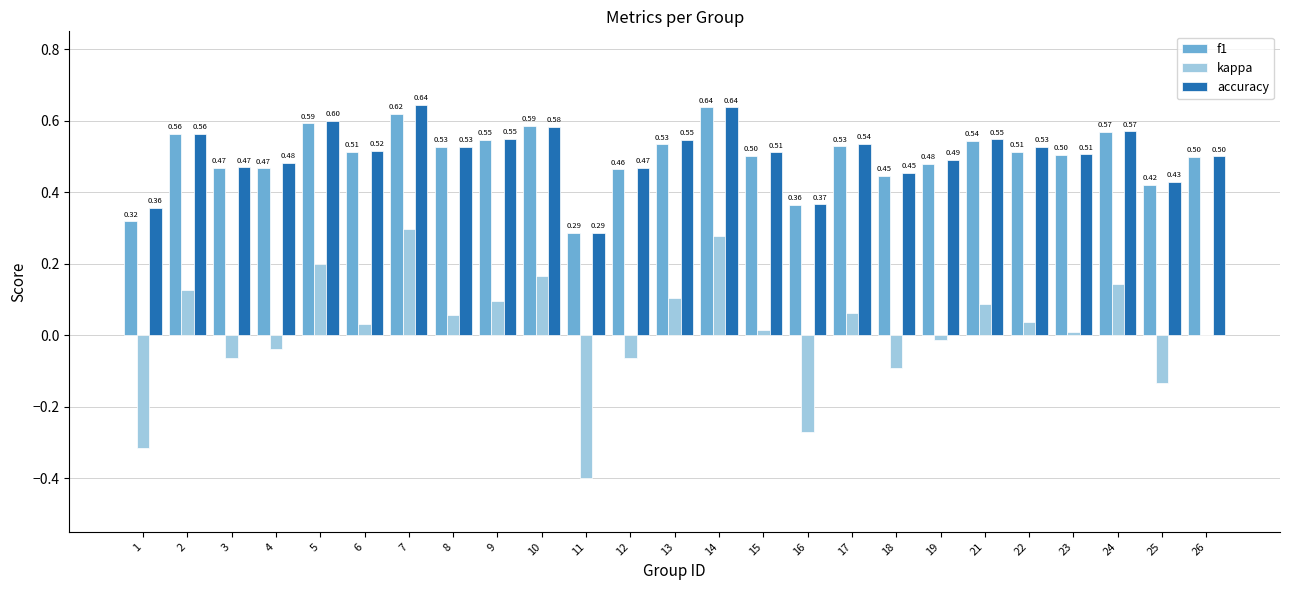

What is the greatest value displayed?

0.6